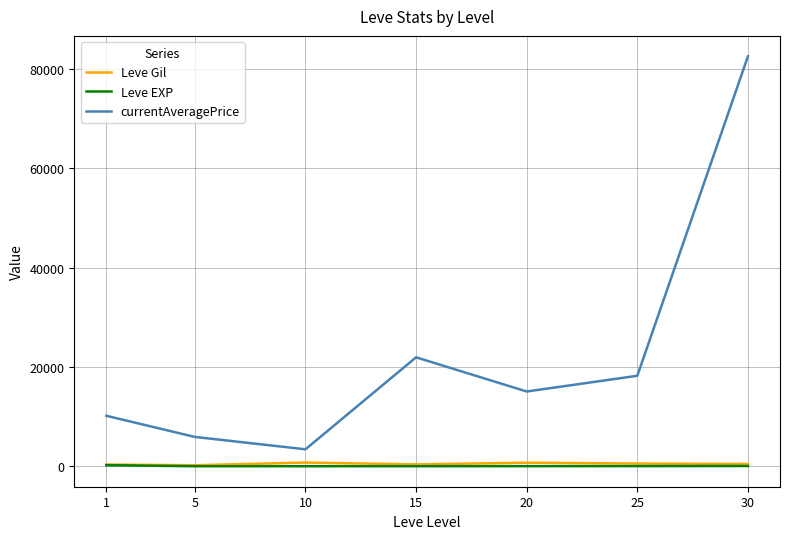

At which category is the sum across all series the highest?

30